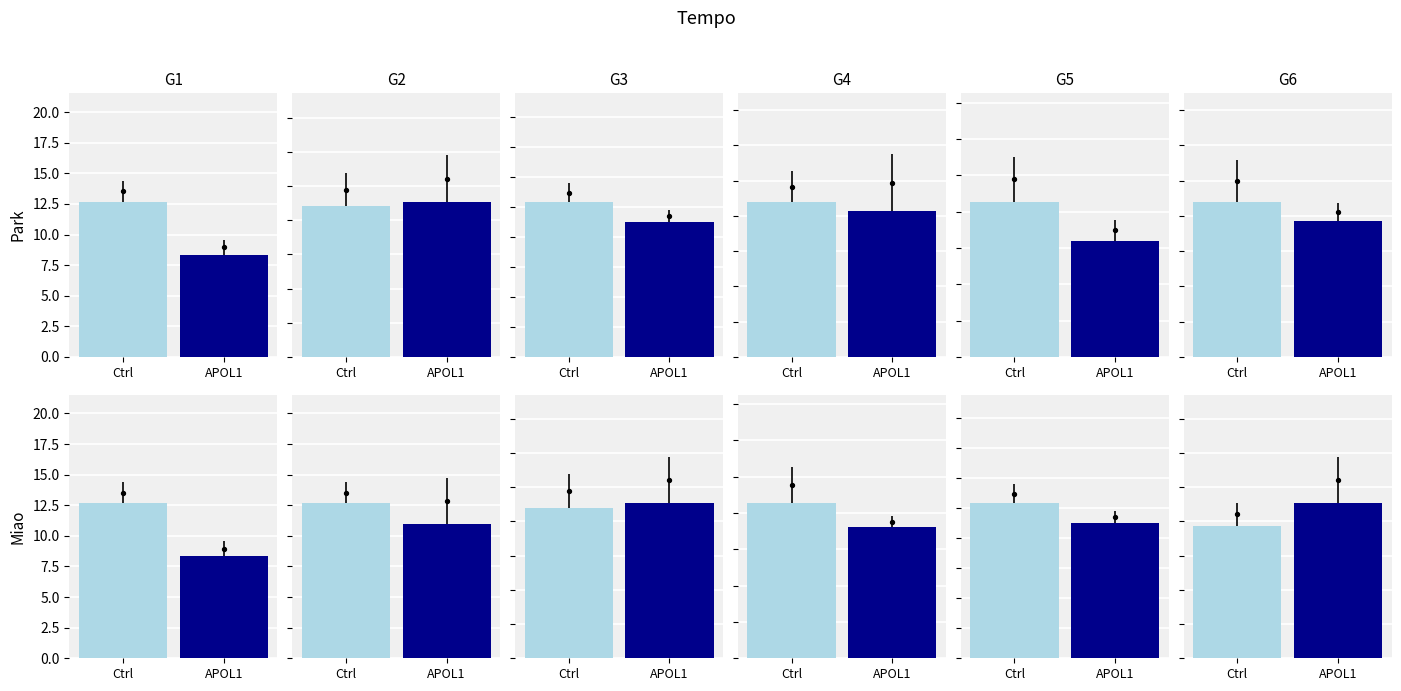

Which series has the largest Y range (max minus min)?

APOL1